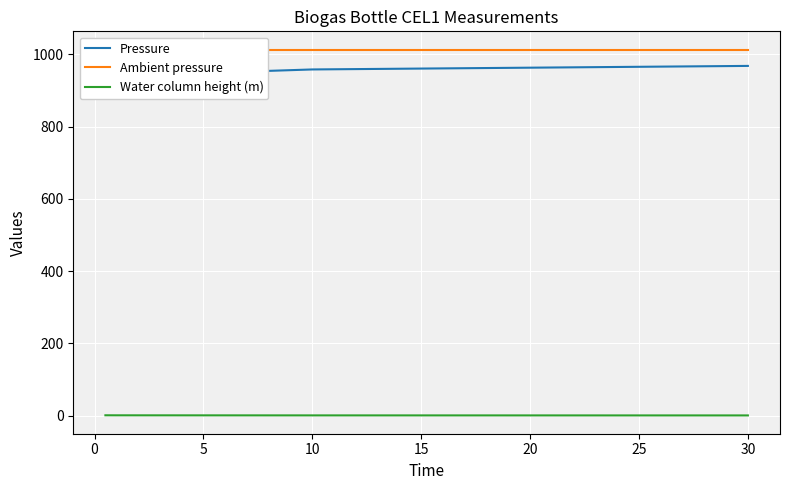

At how many categories does at least one series exceed 120?

5